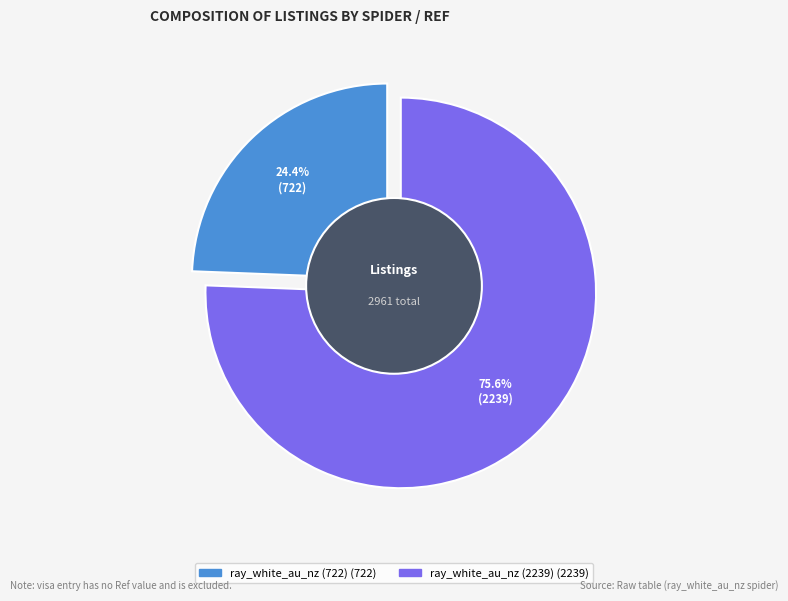

Is it true that ray_white_au_nz (722) is 38% of the pie?

False